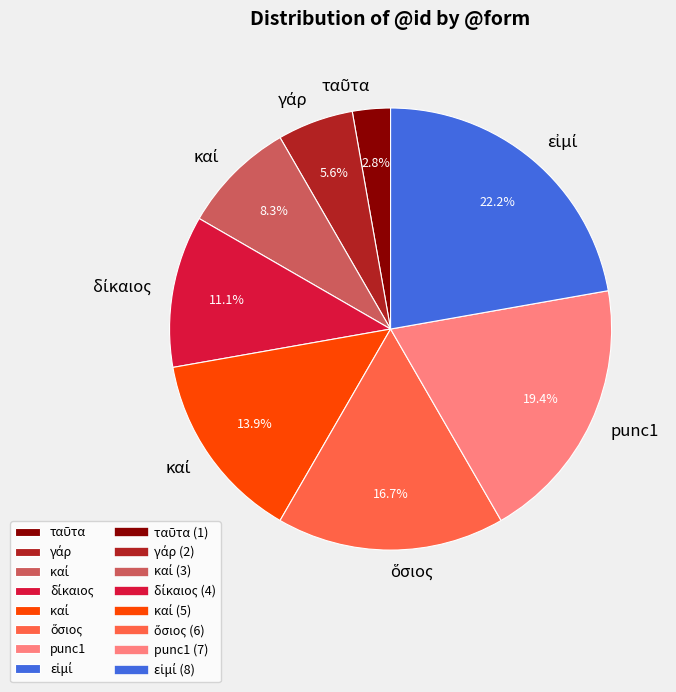

Does any single category account for the majority?

No